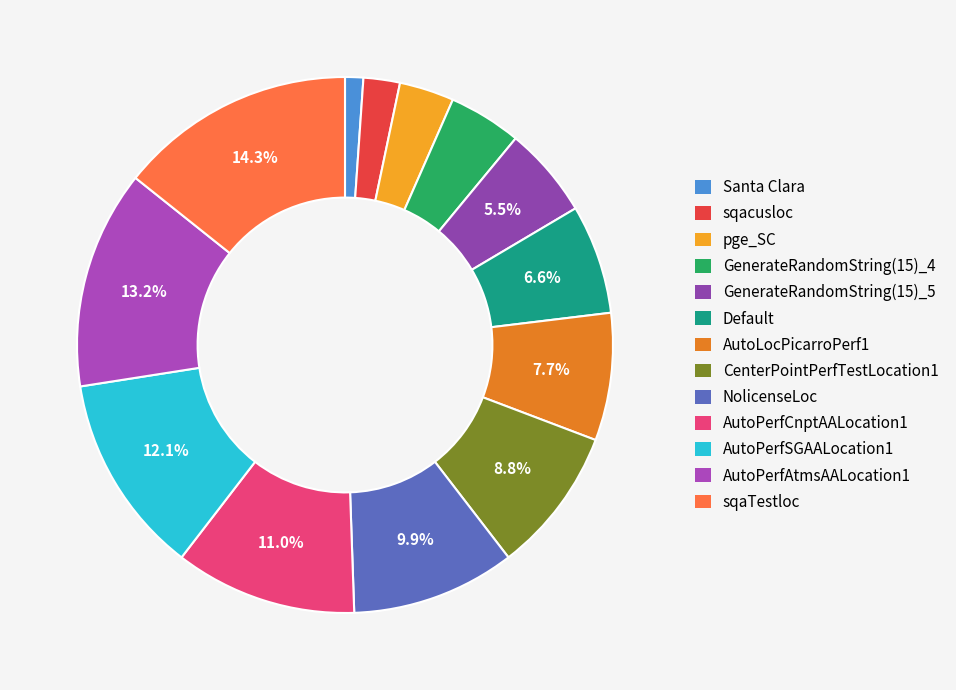

To the nearest percent, what is the difference between the largest and smallest slice percentages?

13%